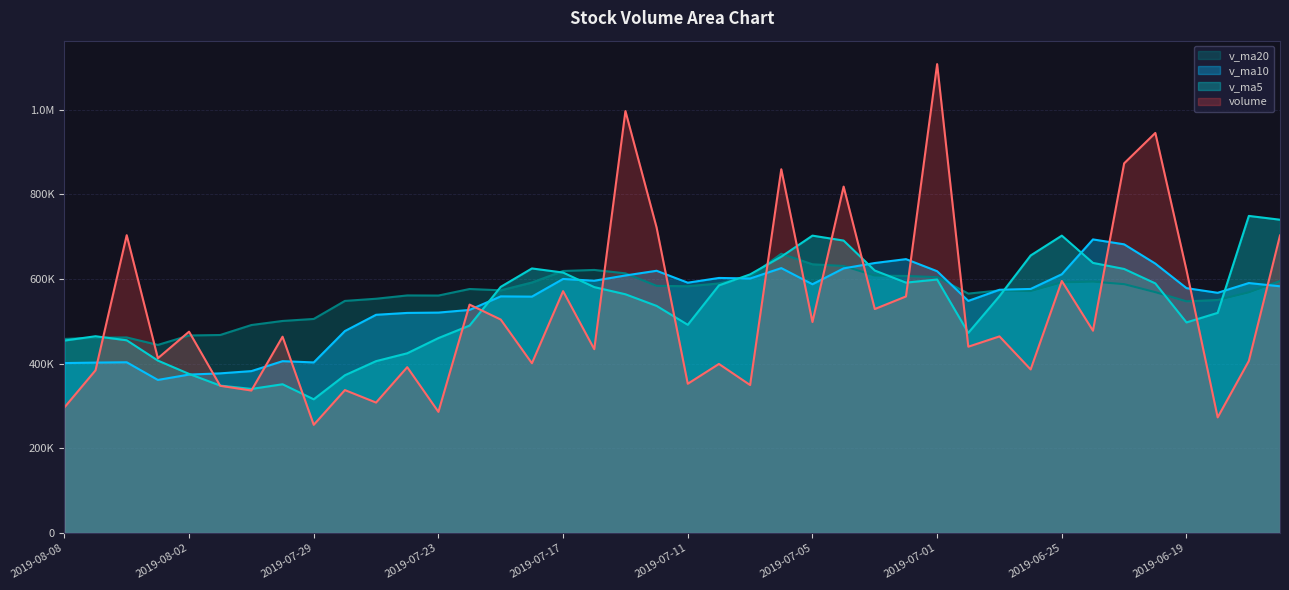

What is the difference between the maximum and minimum values in the v_ma20 series?

215372.0